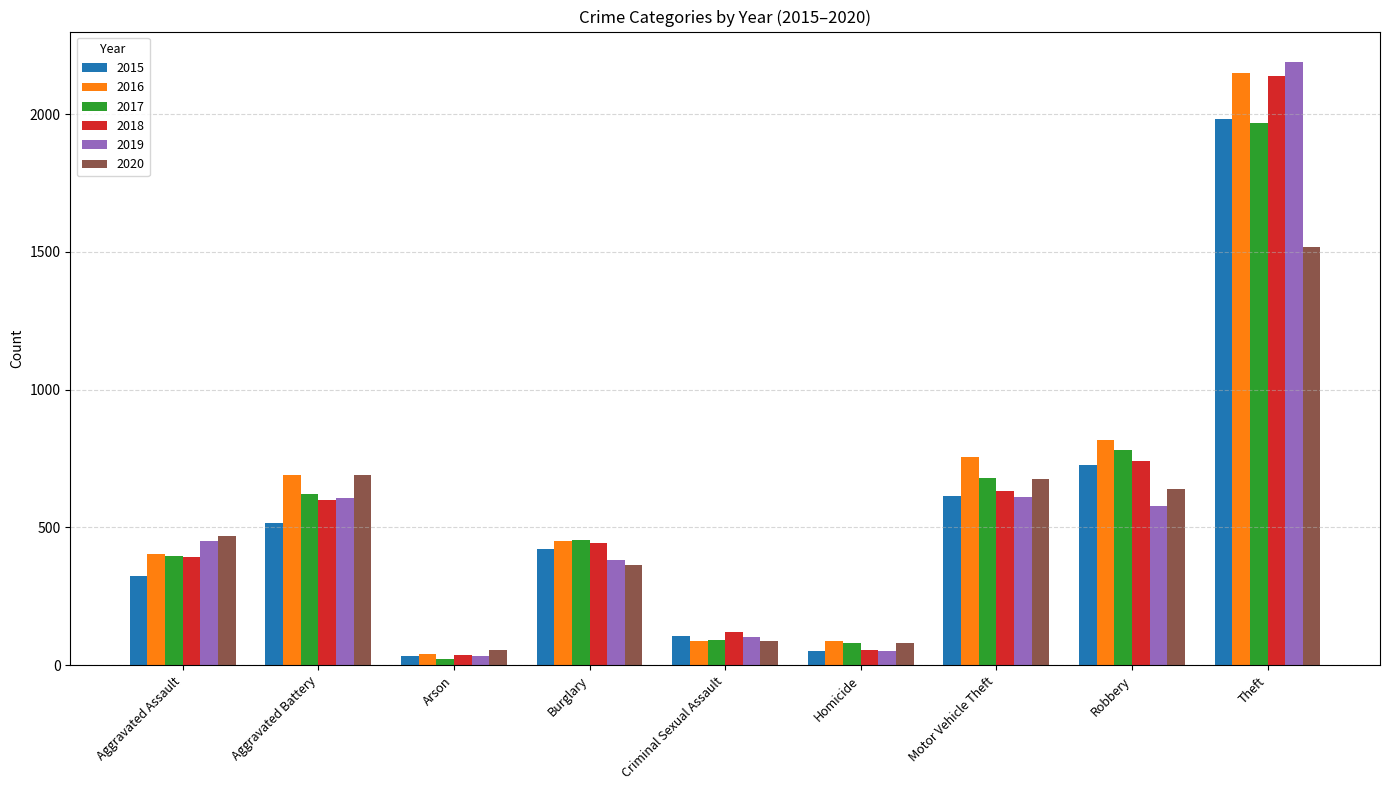

Which series changed the most between Motor Vehicle Theft and Theft?

2019